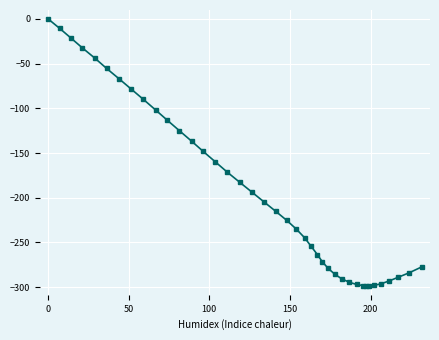

Does the chart display data point markers on the line(s)?

Yes